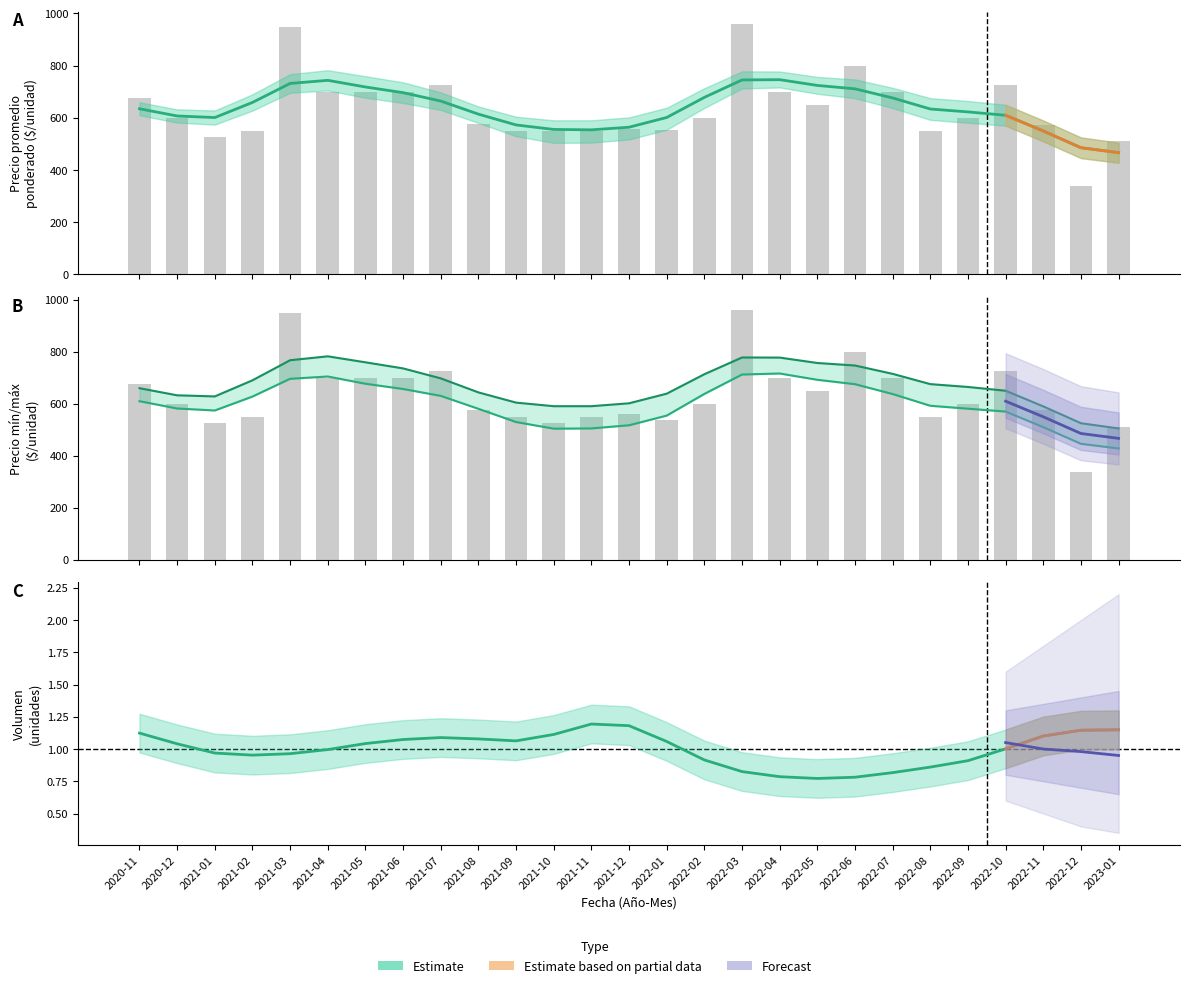

Is the value of Precio minimo at 2021-11 greater than the value of Precio promedio ponderado at 2022-11?

No